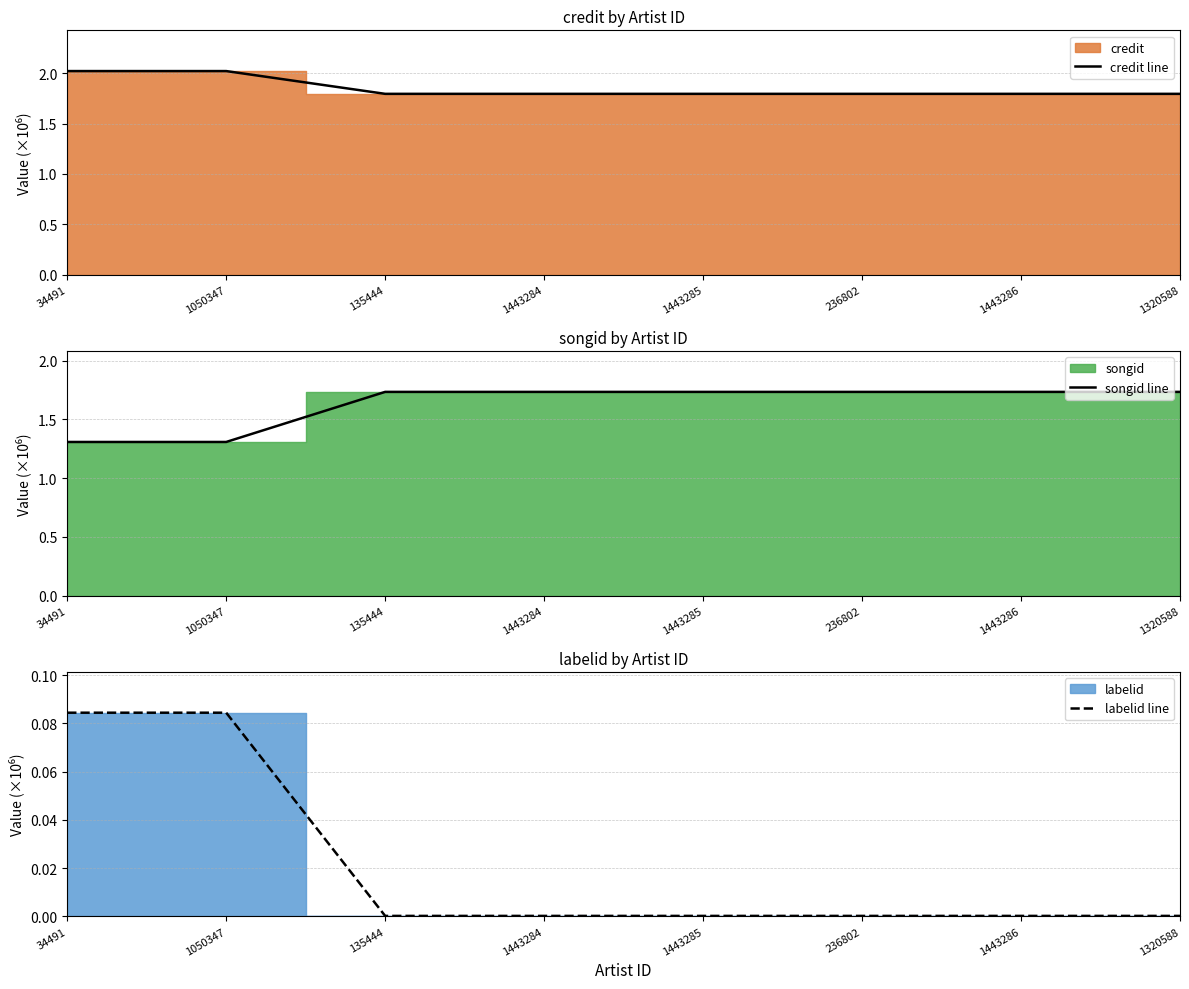

Reading left to right, extract all data points from this chart.

credit line: 2.0	2.0	1.8	1.8	1.8	1.8	1.8	1.8
songid line: 1.3	1.3	1.7	1.7	1.7	1.7	1.7	1.7
labelid line: 0.1	0.1	0.0	0.0	0.0	0.0	0.0	0.0